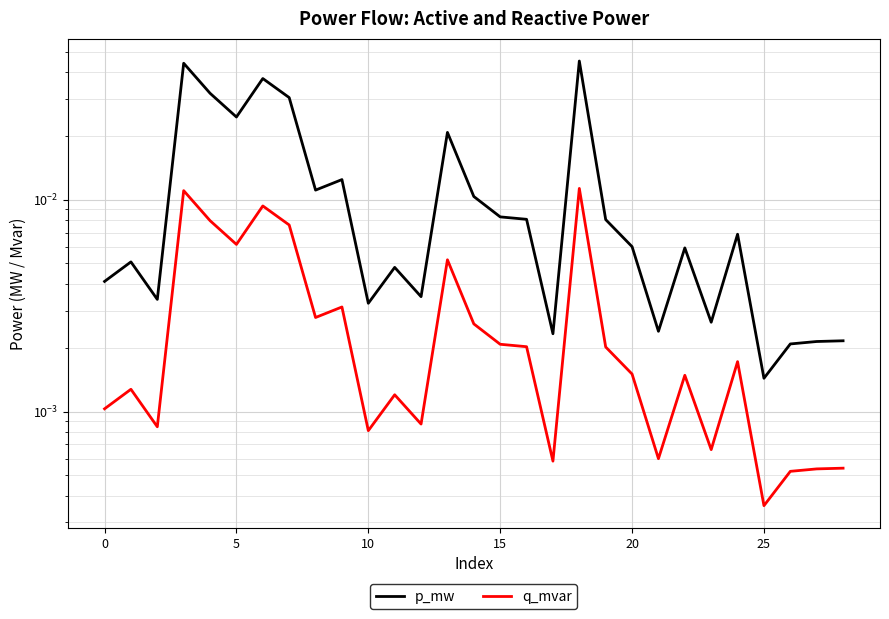

At which label is p_mw closest to 0?

25